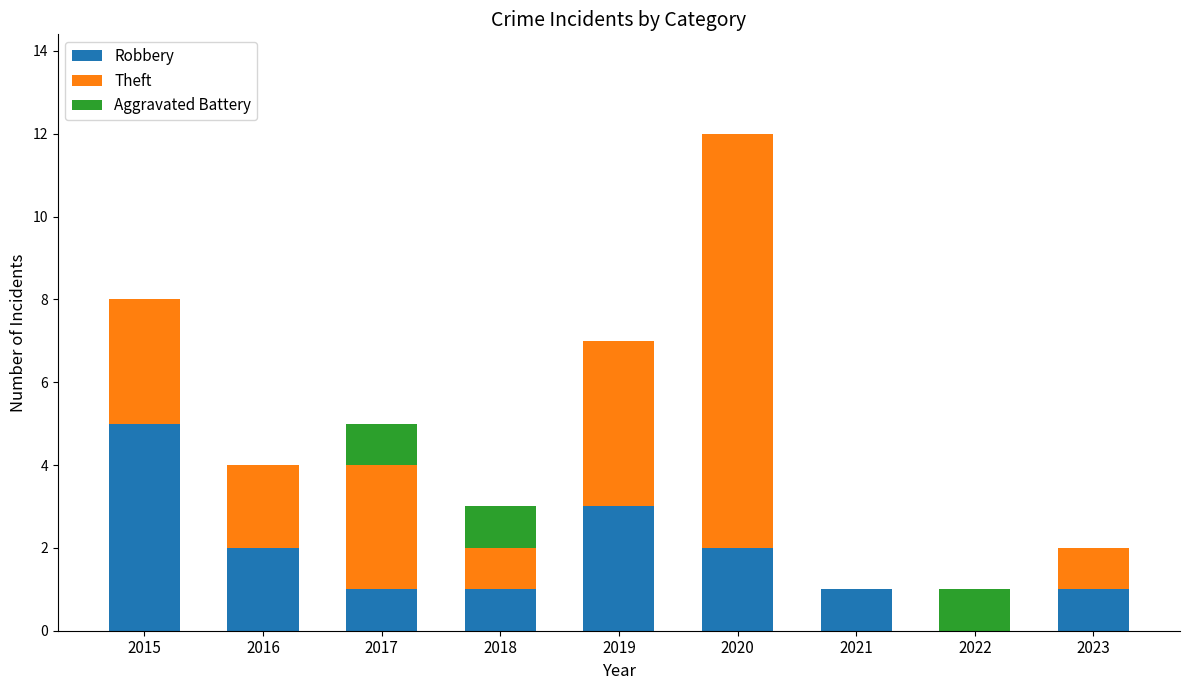

What is the total value across all series at 2019?

7